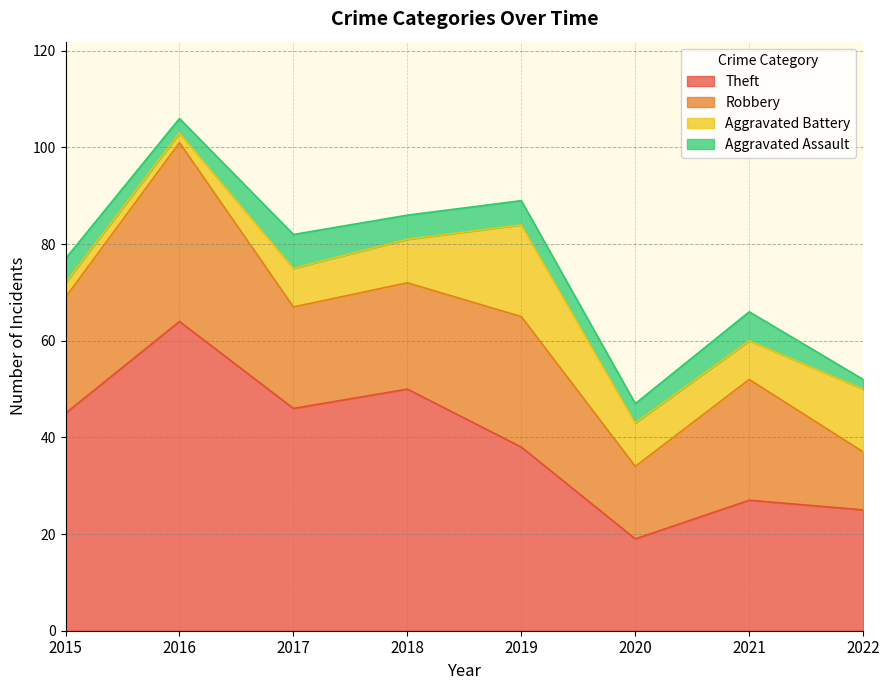

Is the value of Theft at 2016 greater than the value of Aggravated Assault at 2019?

Yes